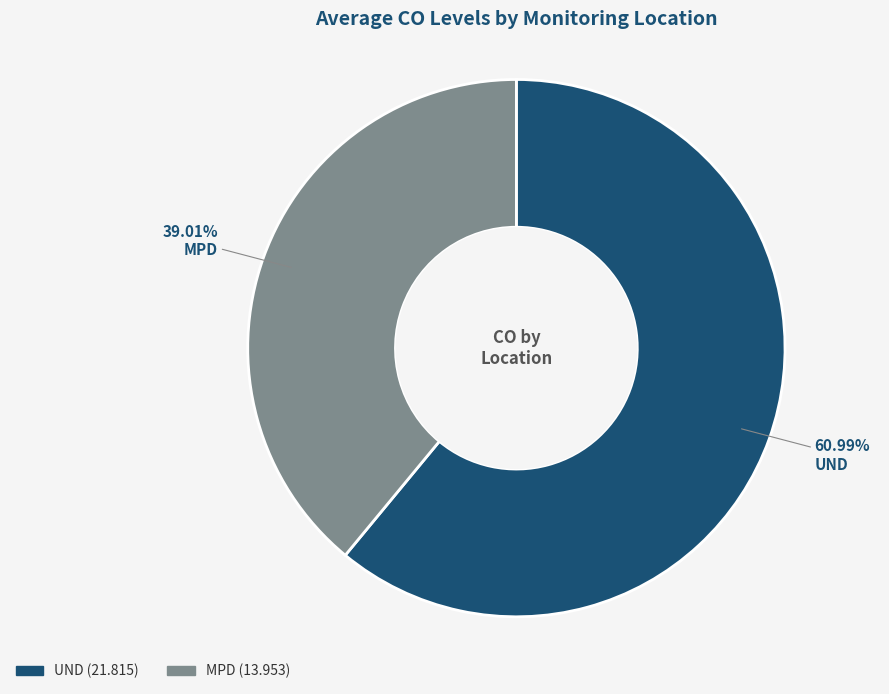

Combined, do MPD and UND account for over 50%?

Yes